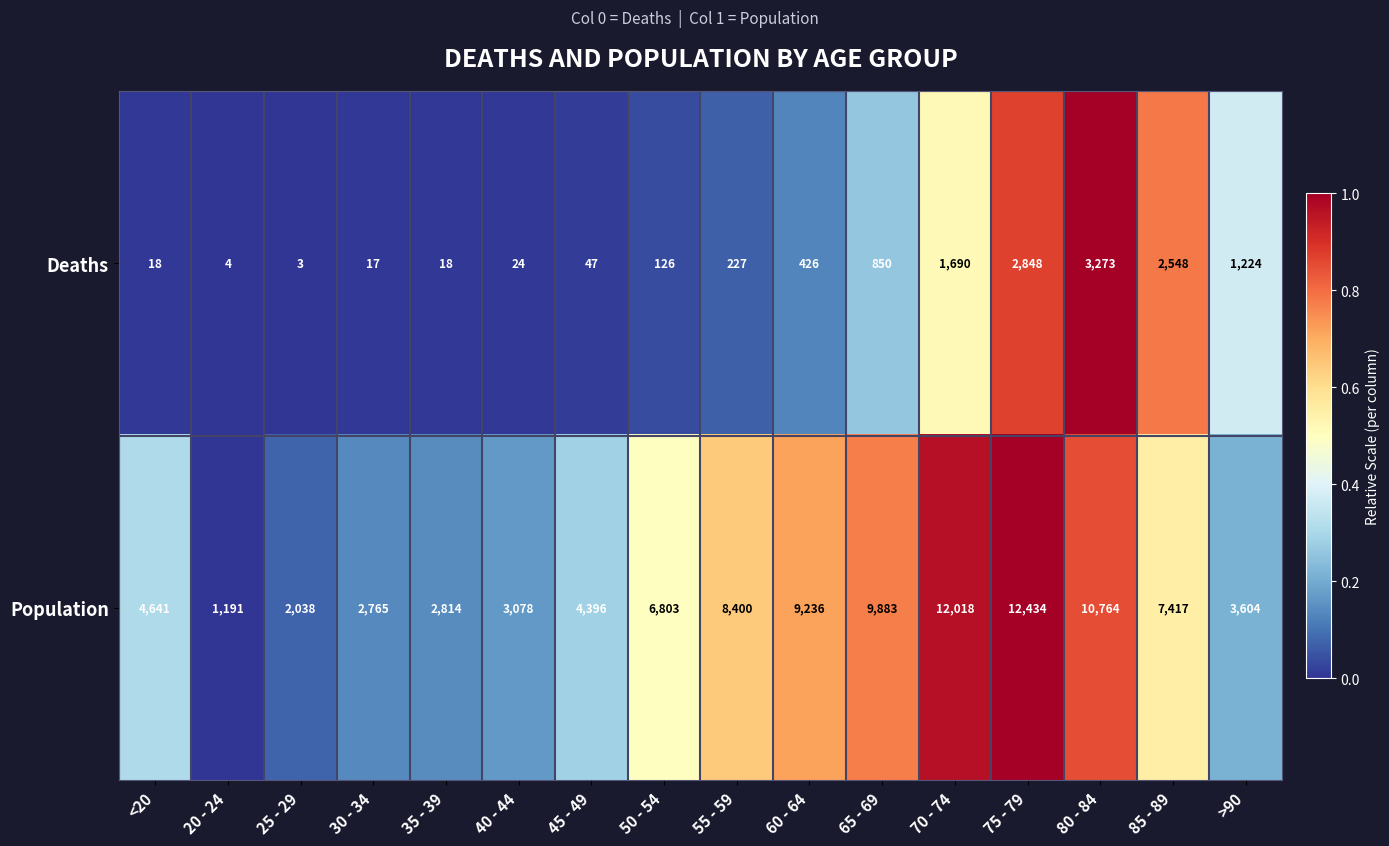

How many categories are shown in the chart?

16